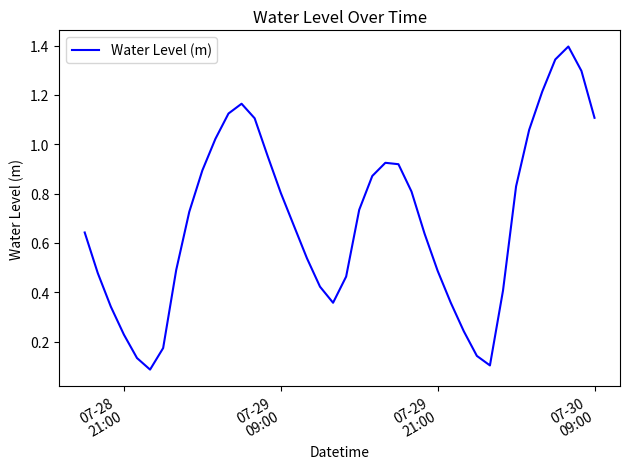

What is the maximum value shown in the chart?

1.4